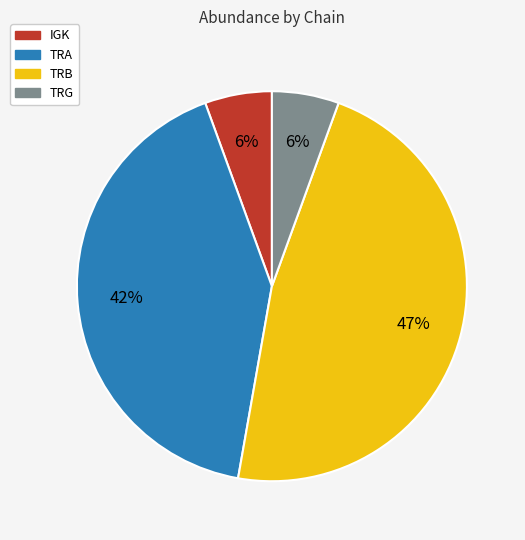

Count the number of slices in the pie.

4